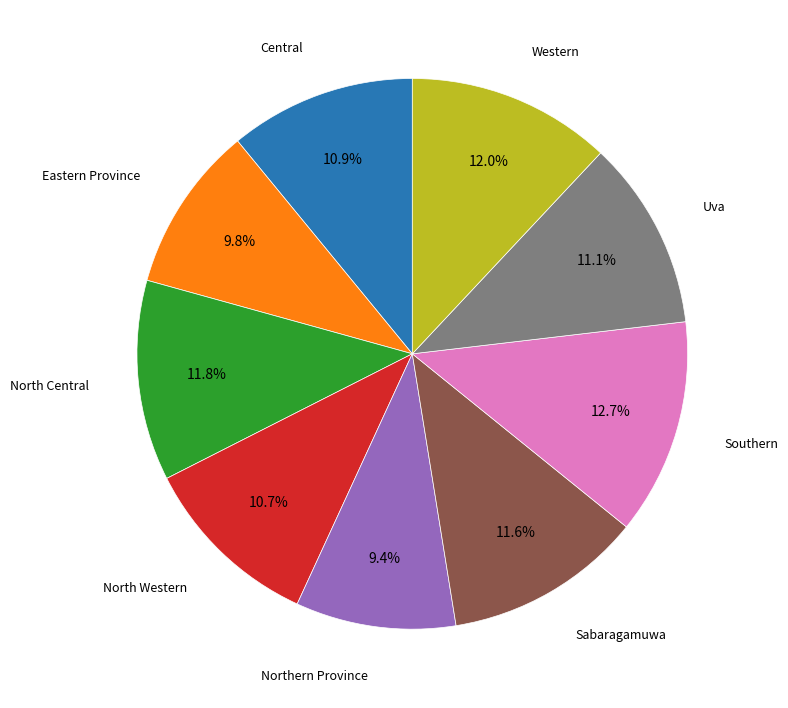

Is there a majority slice in this chart?

No